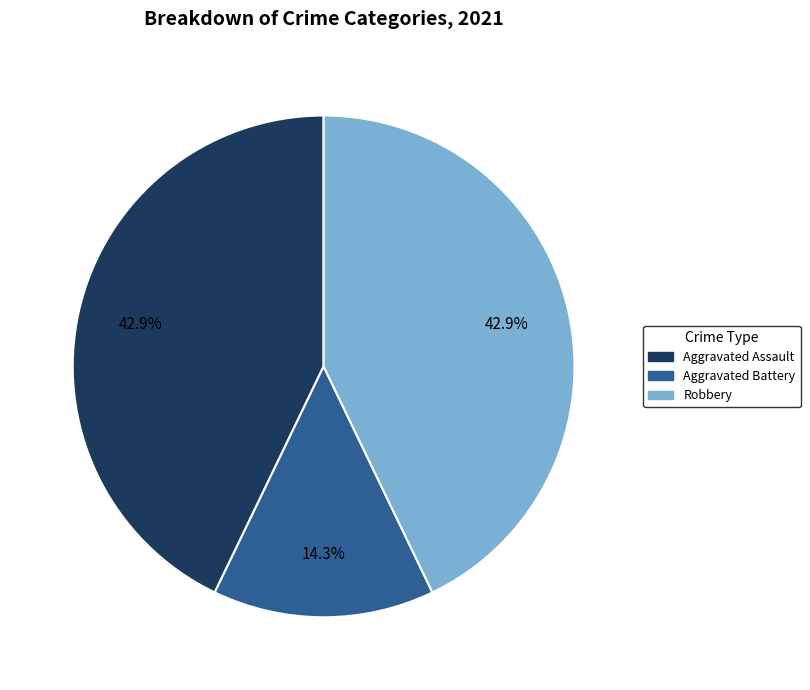

Does any single category account for the majority?

No